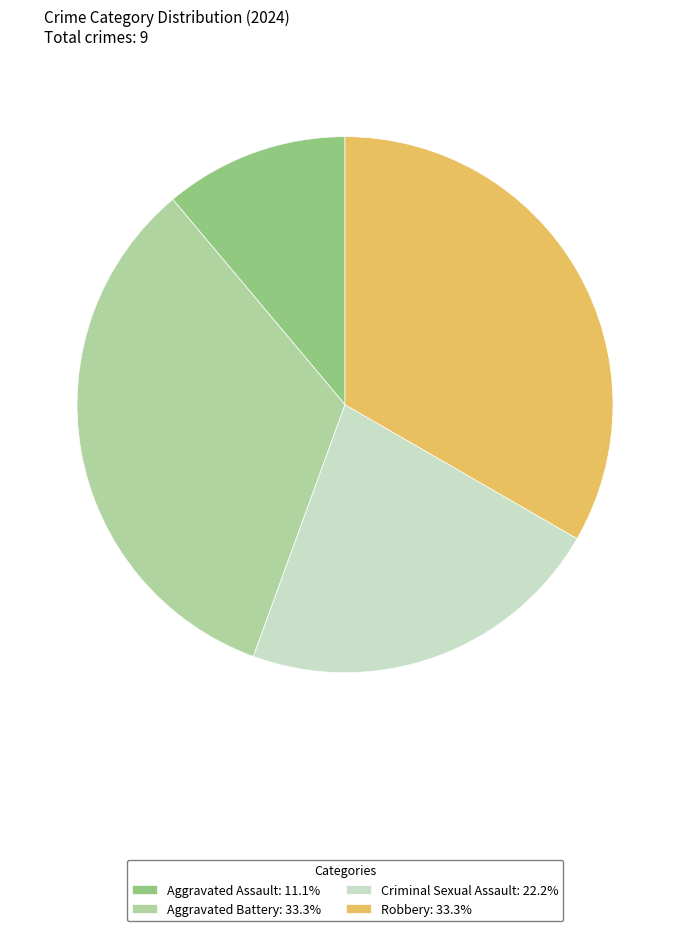

The Criminal Sexual Assault slice represents 30% of the pie. True or false?

False